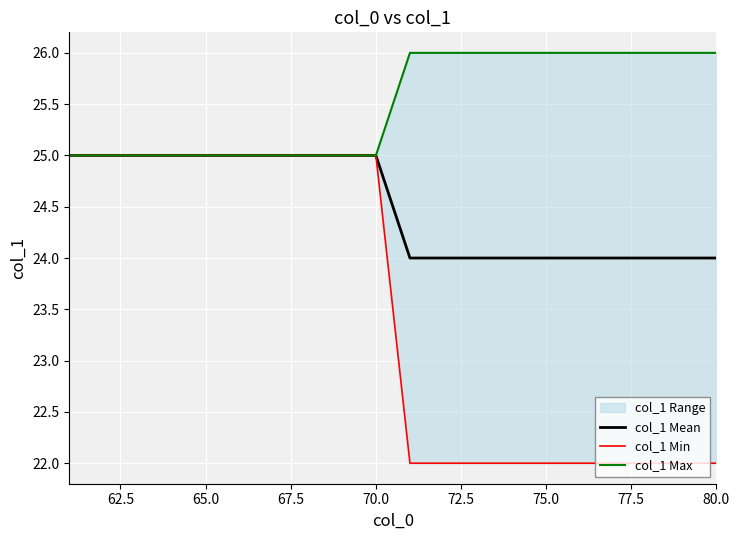

The col_1 Mean series shows 9 at 75.0. True or false?

False